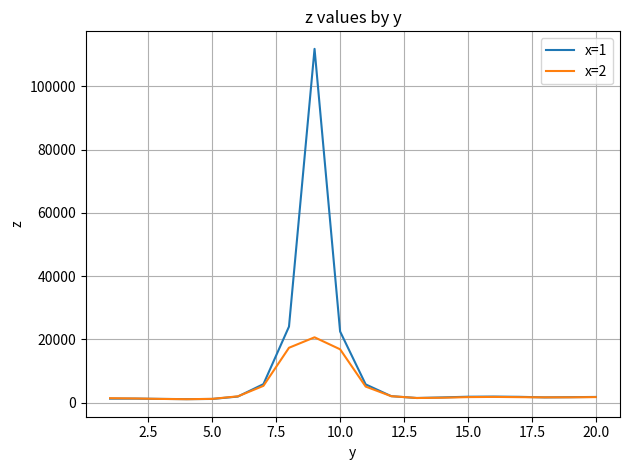

Which series has the largest total across all categories?

x=1